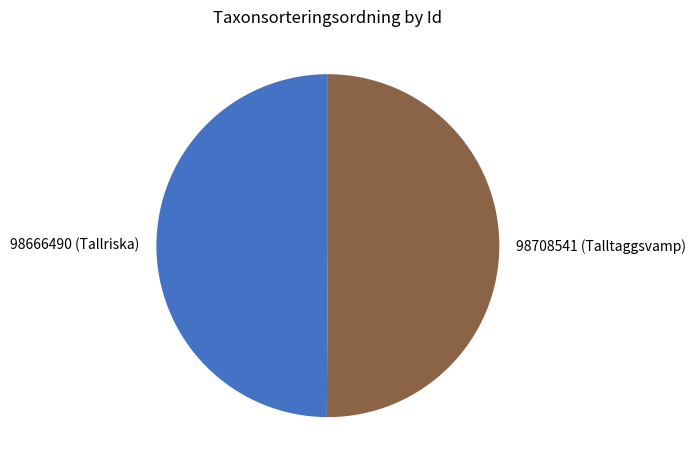

True or false: 98708541 (Talltaggsvamp) accounts for 64% of the total.

False